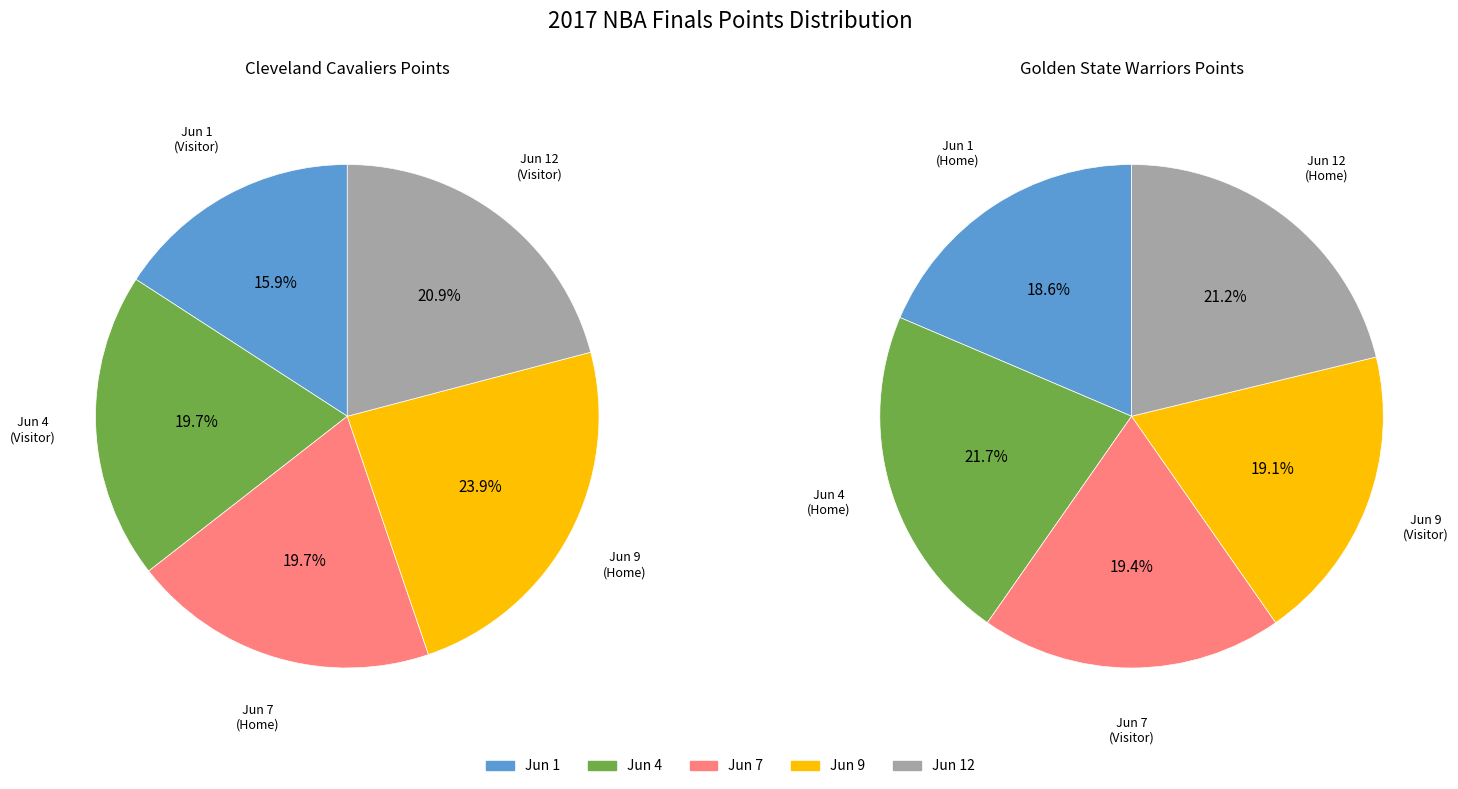

Do Jun 4 and Jun 9 together represent more than half of the pie?

No